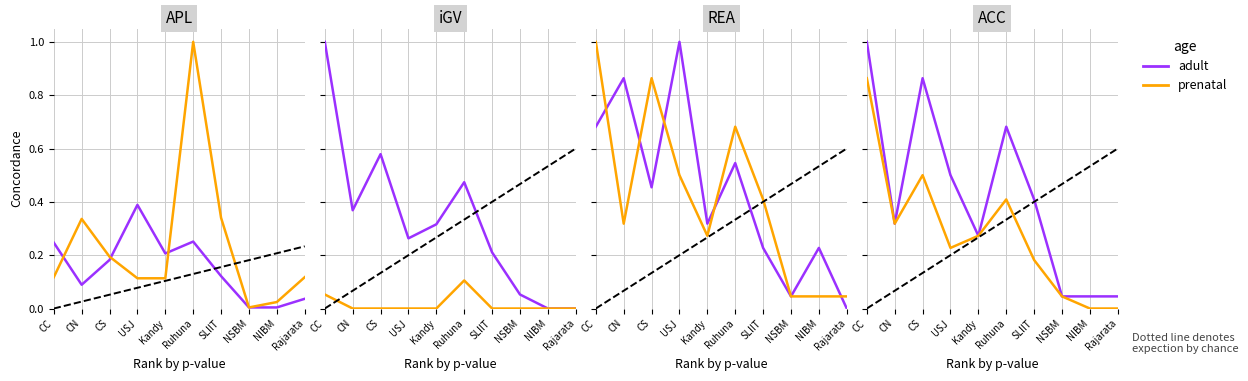

How many interior local peaks does the adult series have?

2